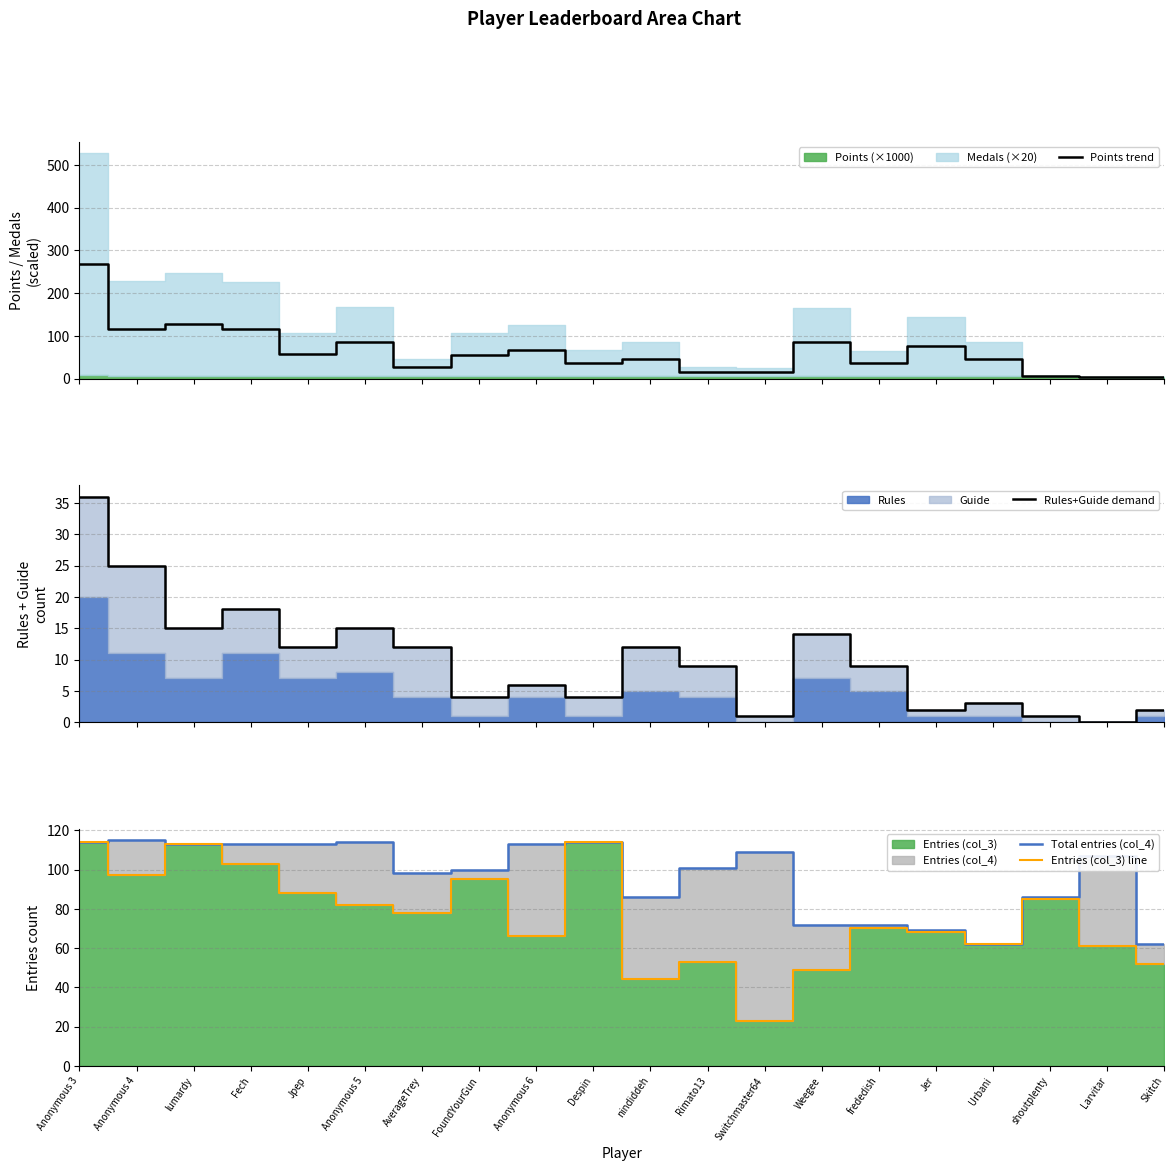

How many values in the Rules+Guide demand series exceed 9?

9